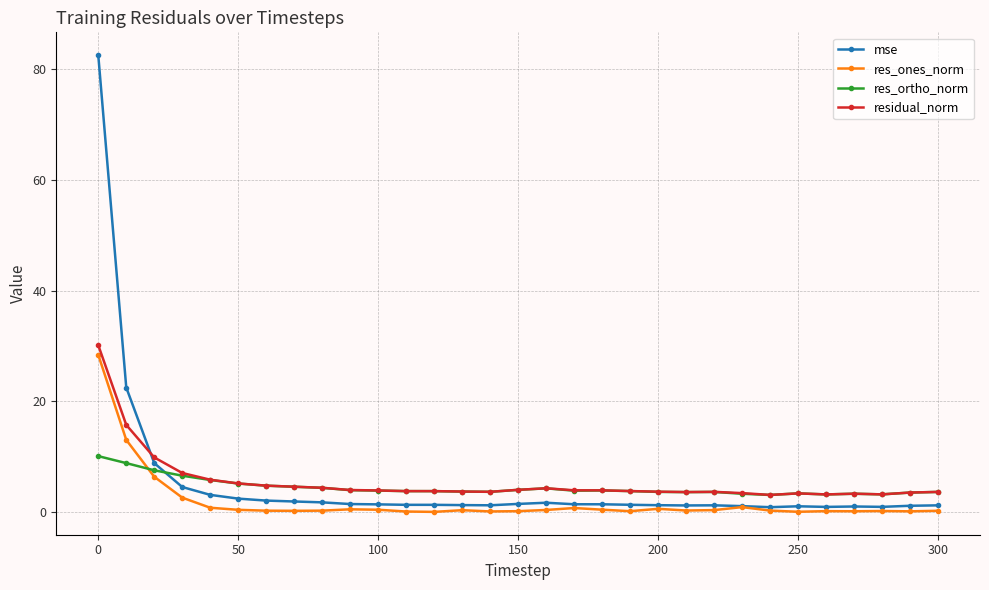

In mse, how many points are higher than both neighbors (excluding endpoints)?

4